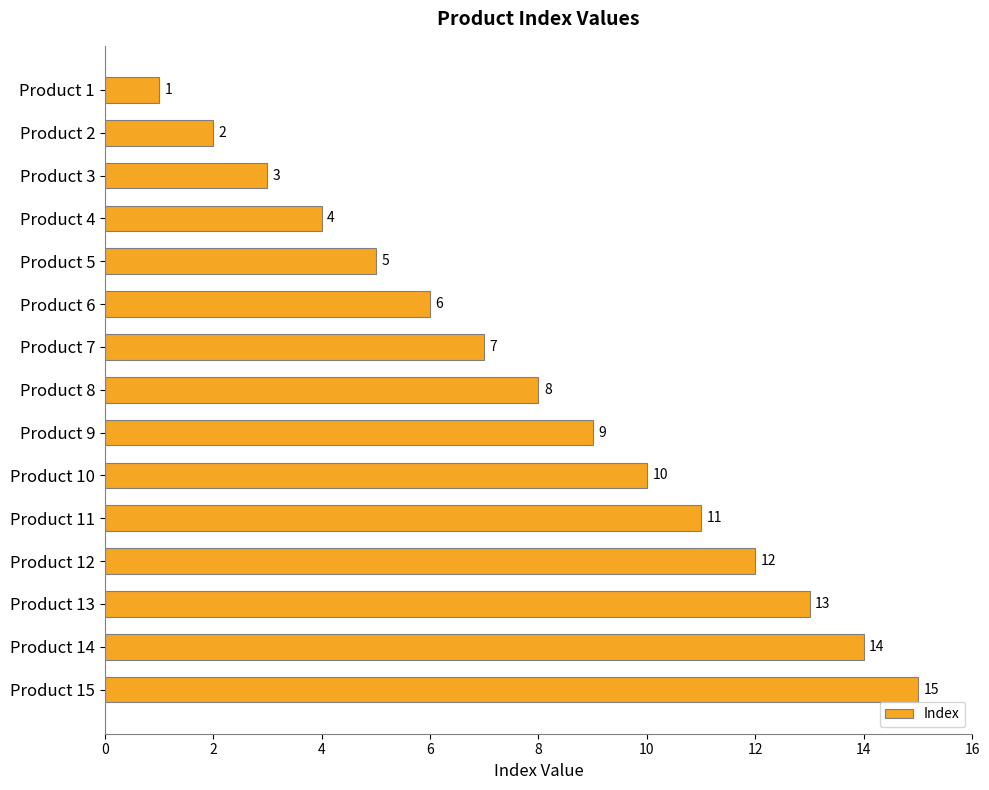

What is the maximum value shown in the chart?

15